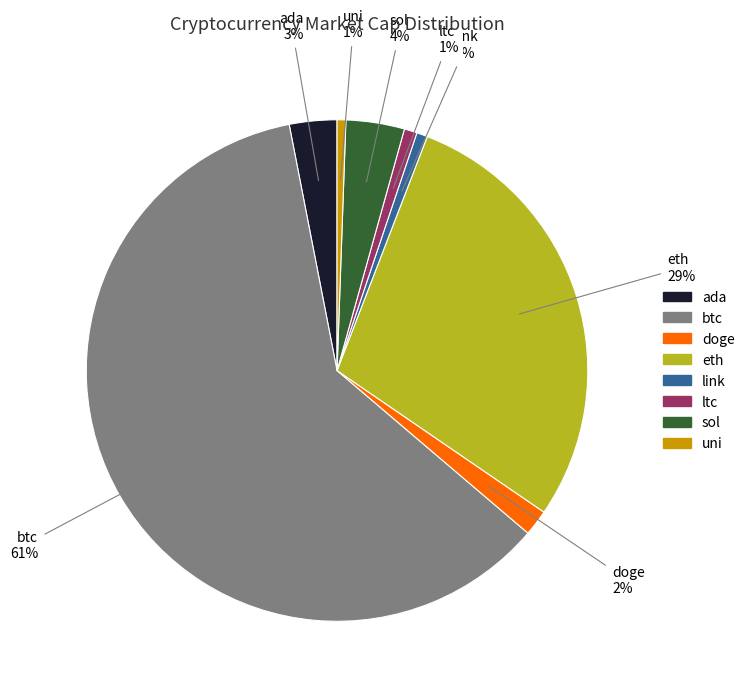

True or false: btc accounts for 72% of the total.

False